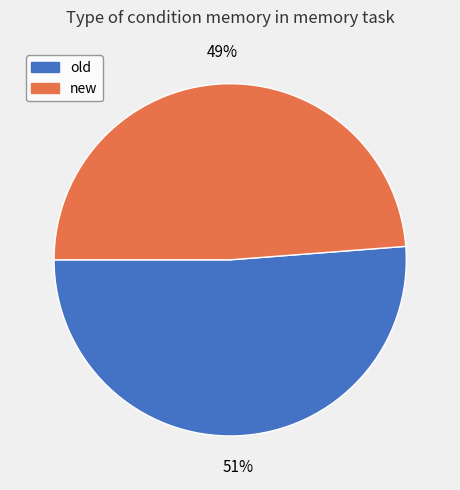

Which slice is the smallest?

new